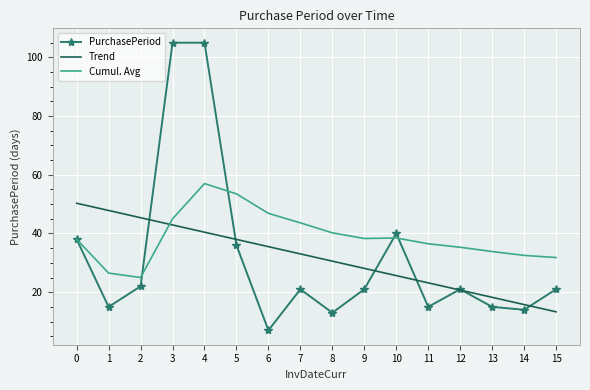

Which series has the largest range (max minus min)?

PurchasePeriod